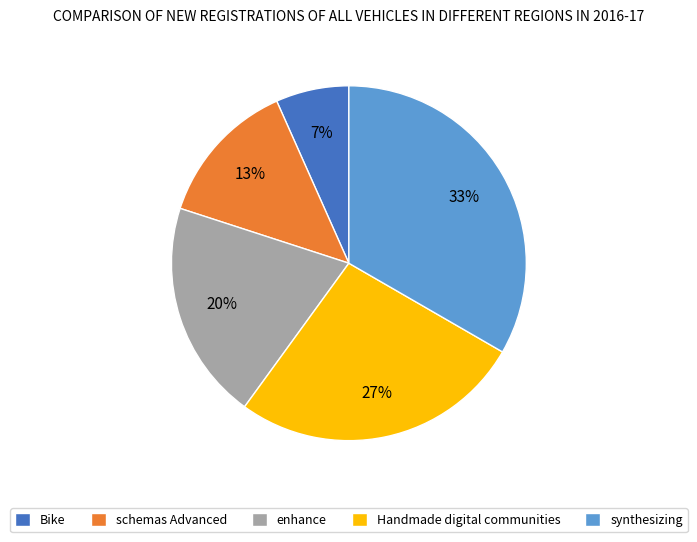

What percentage is the Bike slice, to the nearest percent?

7%